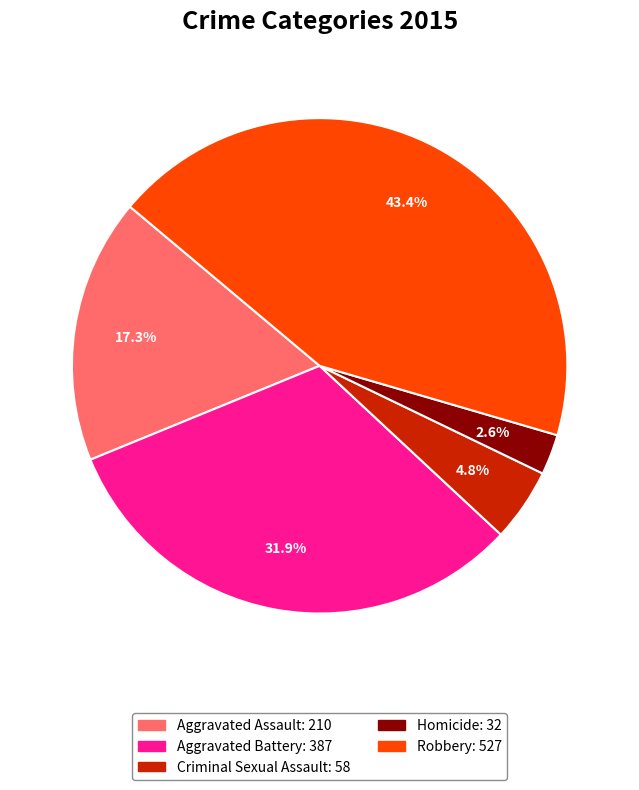

Is it true that Aggravated Assault is 17% of the pie?

True